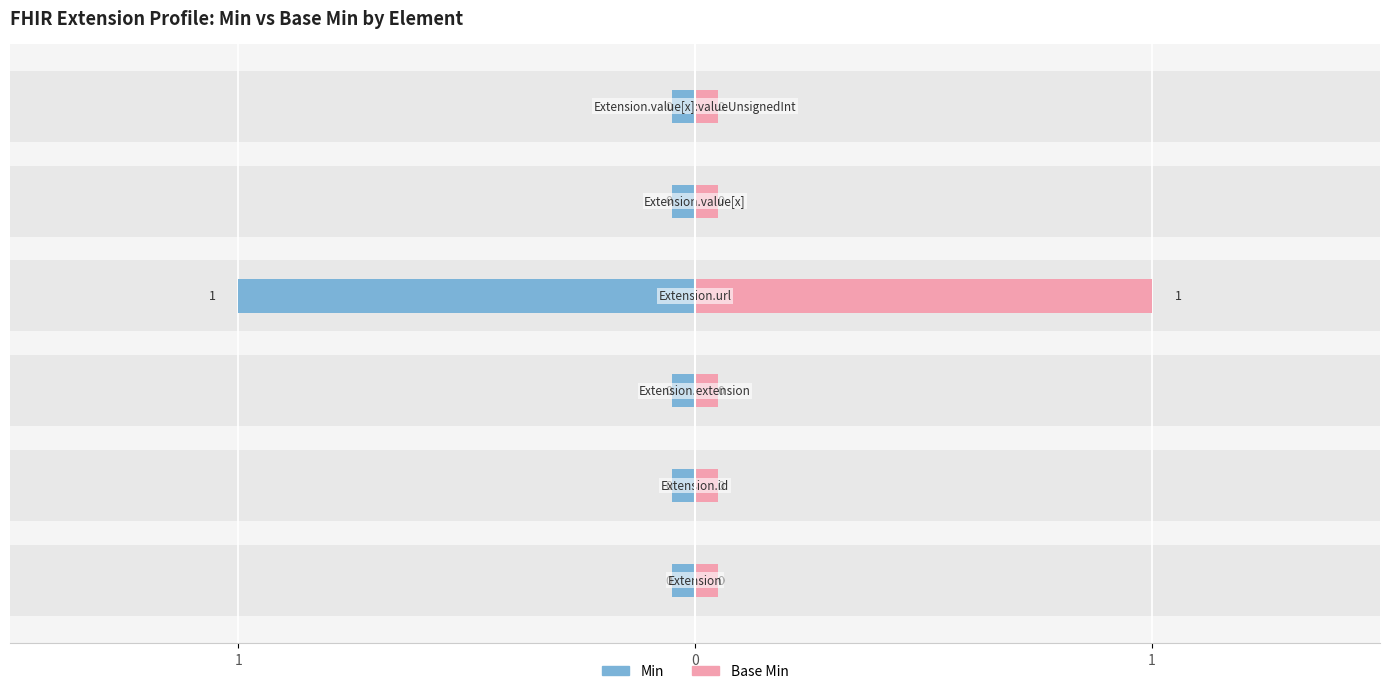

At which label is Base Min closest to 0?

Extension